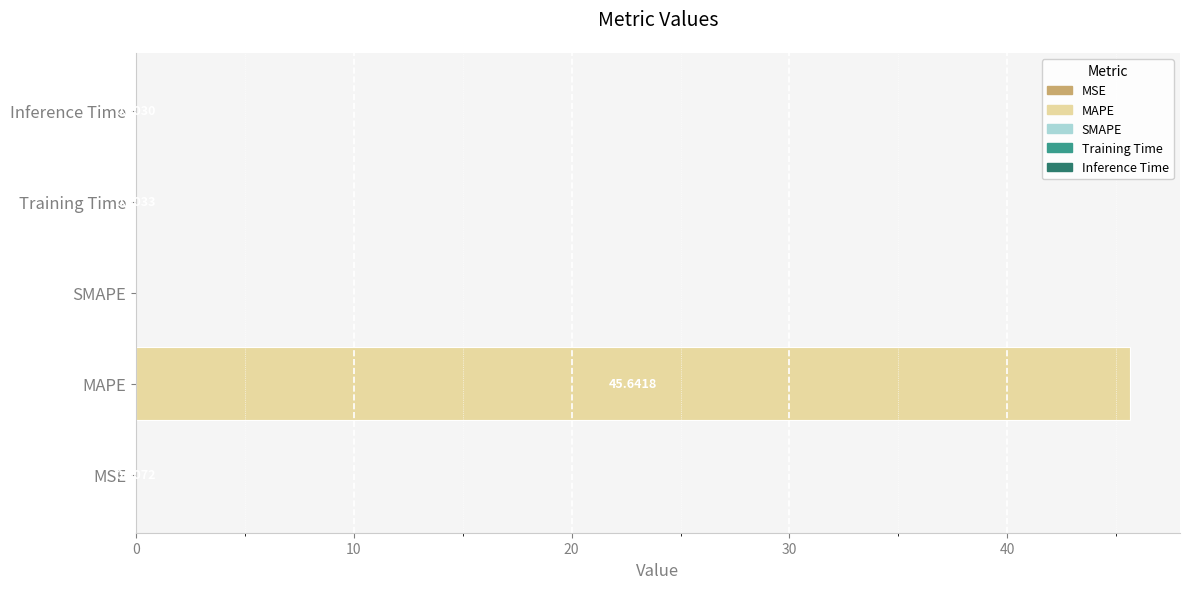

Are the bars grouped side by side (vs. stacked)?

No